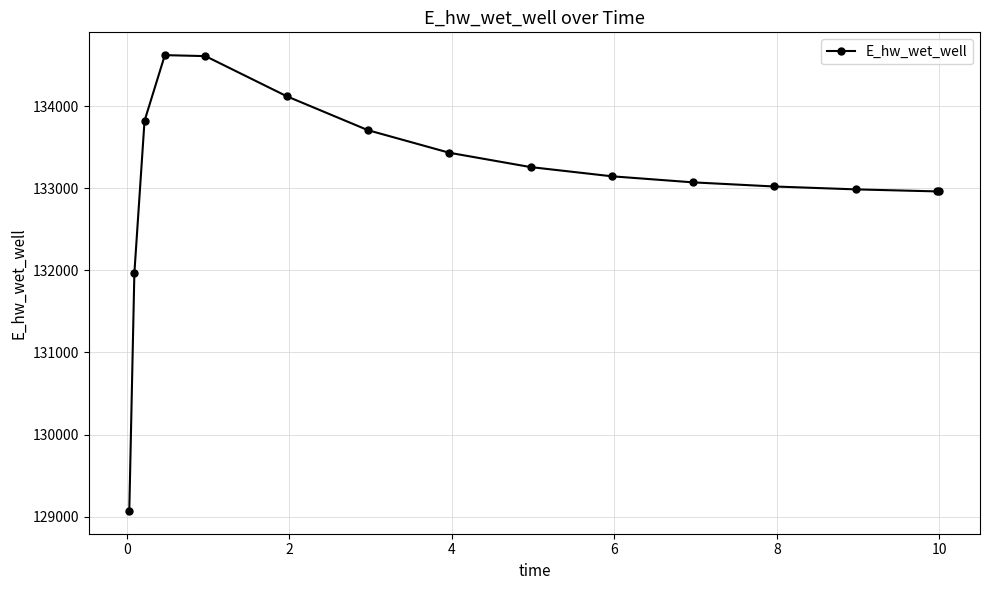

What is the maximum value shown in the chart?

134623.7